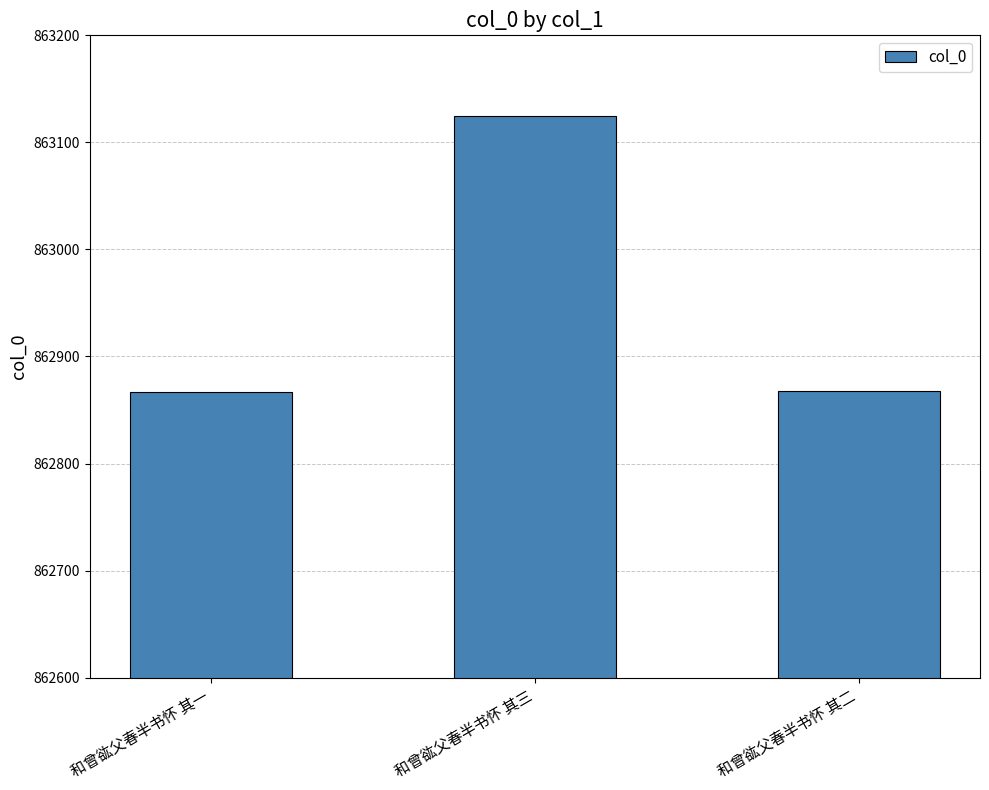

True or false: the data shows 188801 at 和曾谹父春半书怀 其三.

False